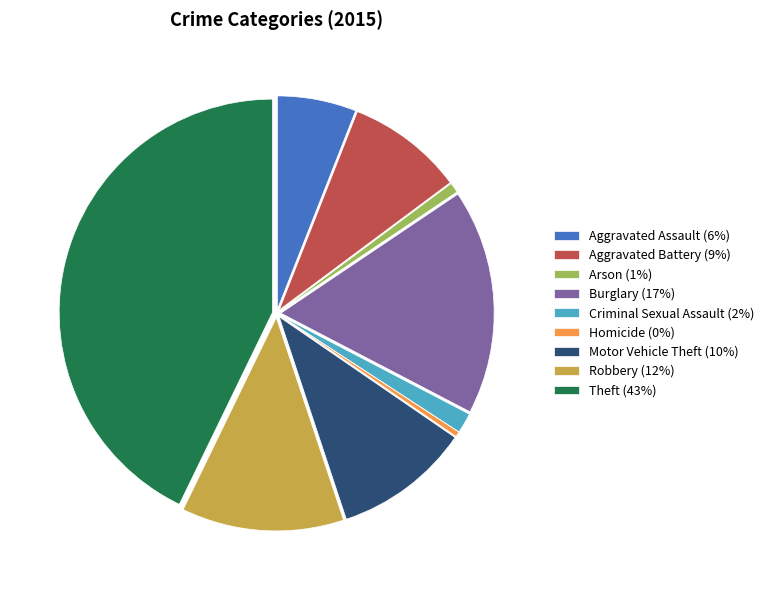

How many slices are in this pie chart?

9